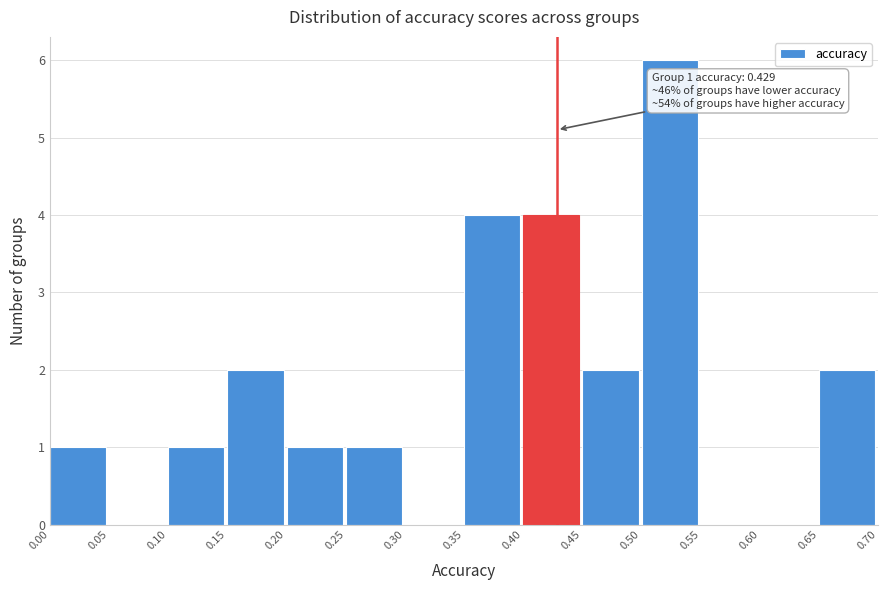

Which range on the x-axis has the tallest bar?

0.50 to 0.55